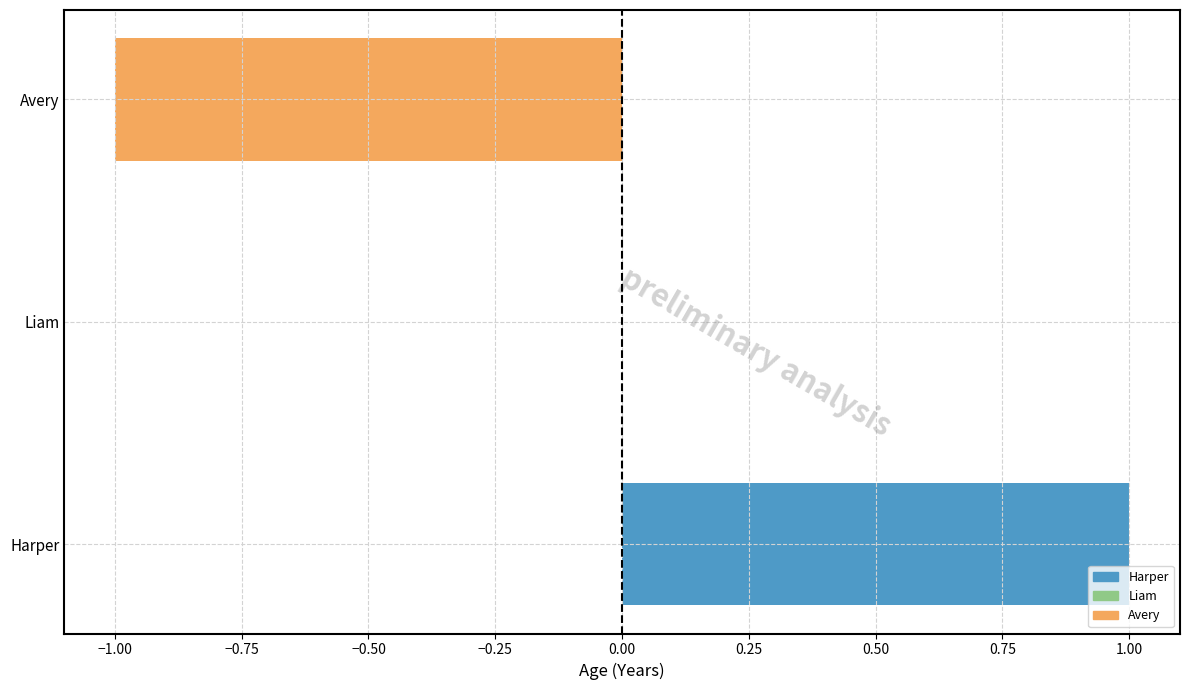

True or false: the data shows 0 at Avery.

False